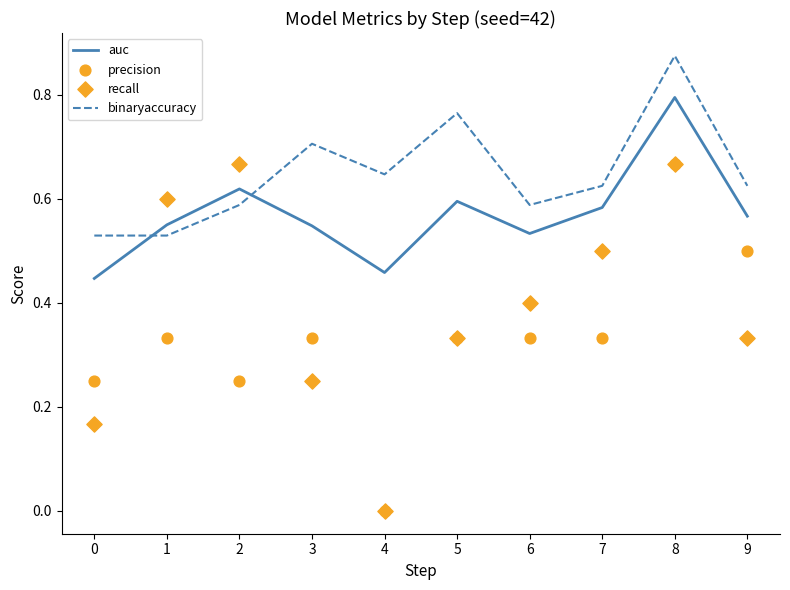

Which series has the widest spread of Y values?

precision